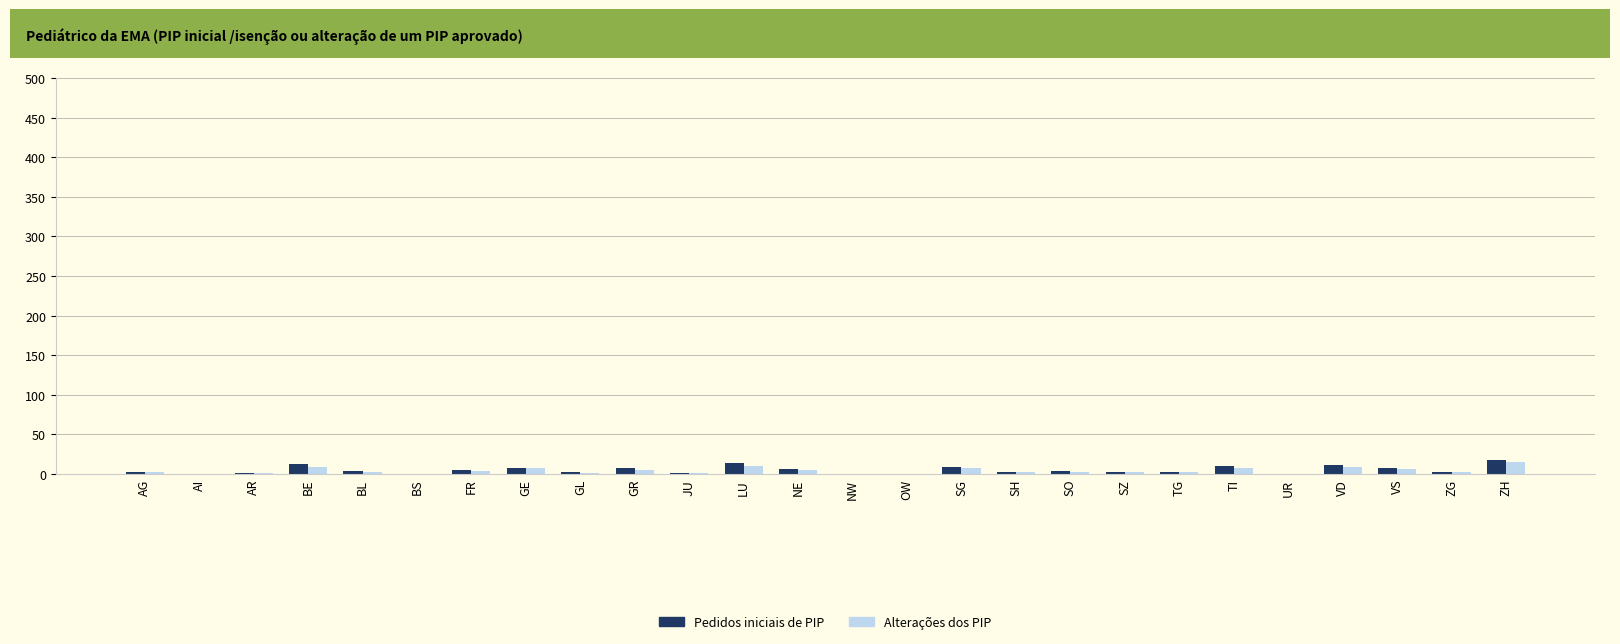

What value does the Pedidos iniciais de PIP series have at LU?

14